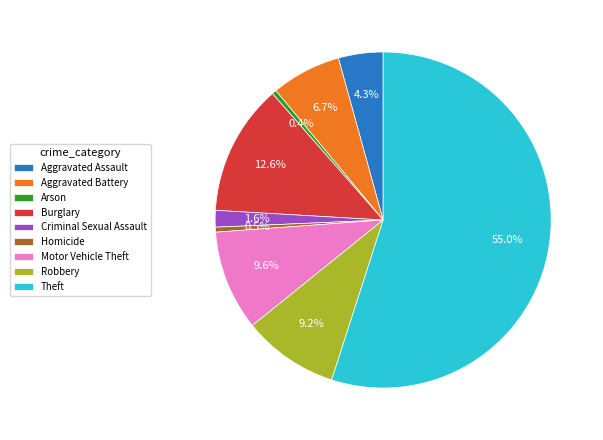

To the nearest percent, what is the combined percentage of Arson and Criminal Sexual Assault?

2%